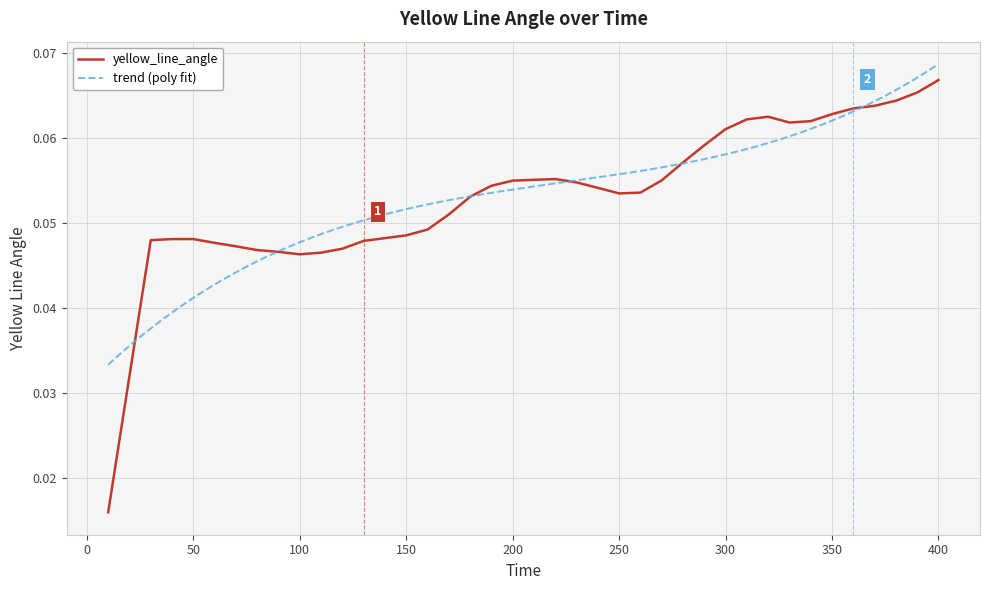

Reading left to right, what are all the values shown in this chart?

0.0	0.0	0.0	0.0	0.0	0.0	0.0	0.0	0.0	0.0	0.0	0.0	0.0	0.0	0.0	0.0	0.1	0.1	0.1	0.1	0.1	0.1	0.1	0.1	0.1	0.1	0.1	0.1	0.1	0.1	0.1	0.1	0.1	0.1	0.1	0.1	0.1	0.1	0.1	0.1